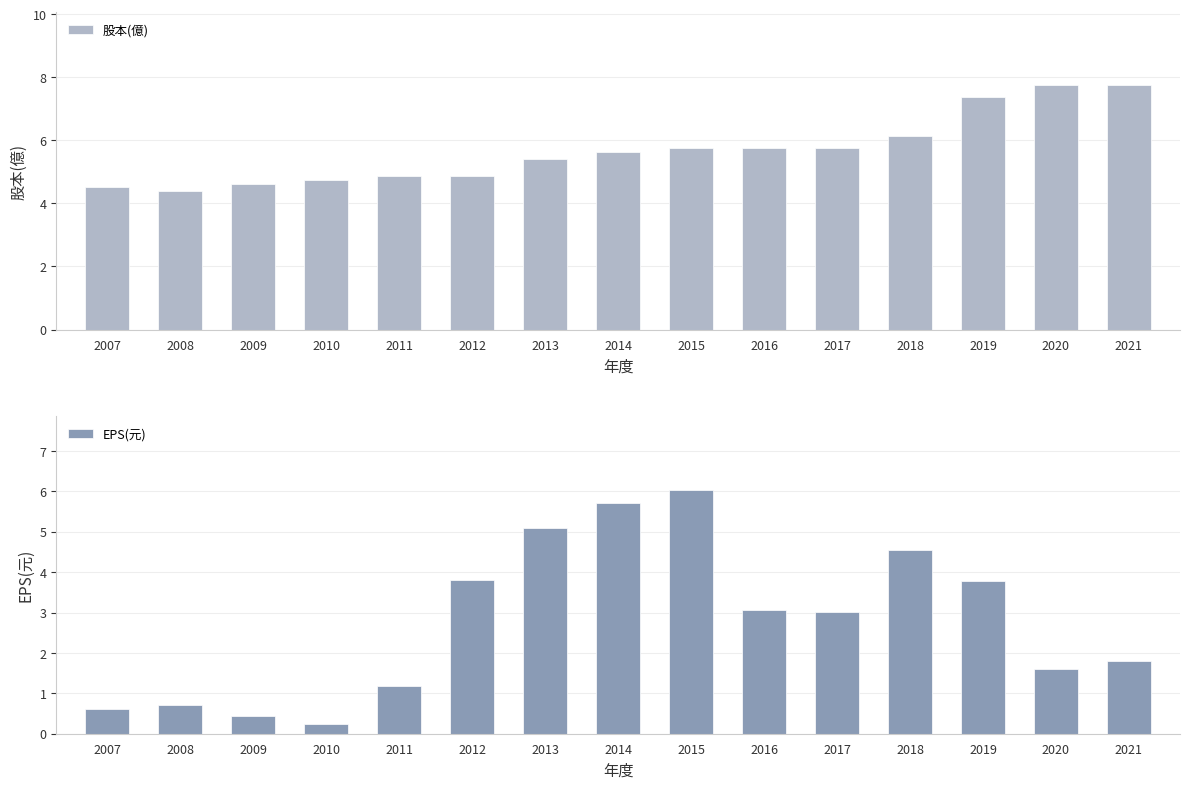

Is it true that EPS(元) equals 3.4 at 2014?

False